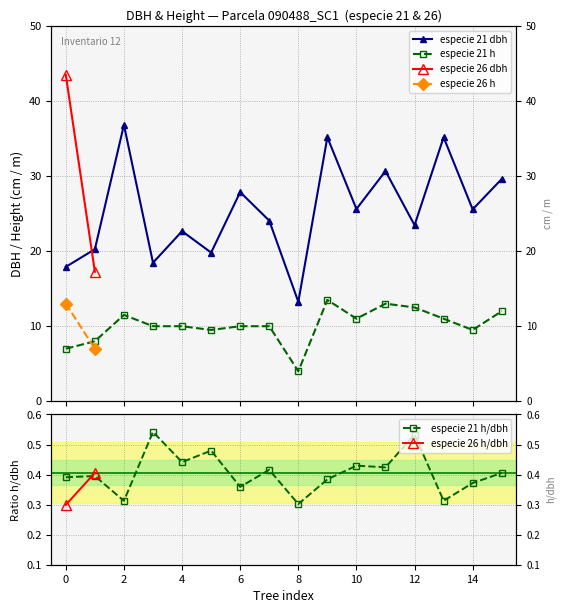

What is the total value across all series at 15?

41.6